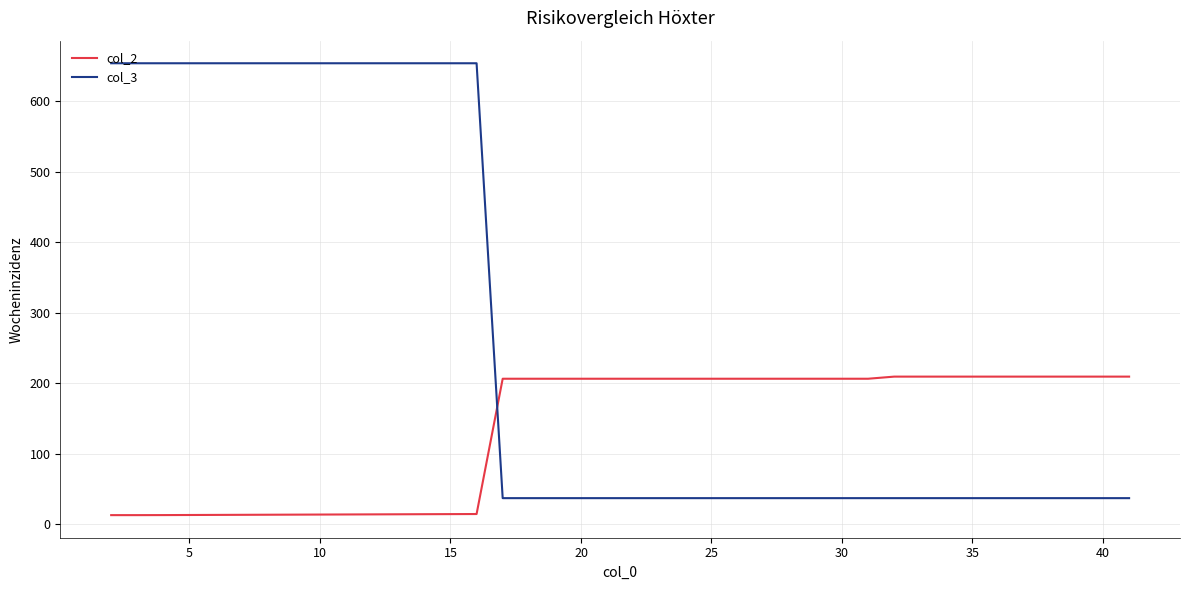

What is the greatest value displayed?

653.4